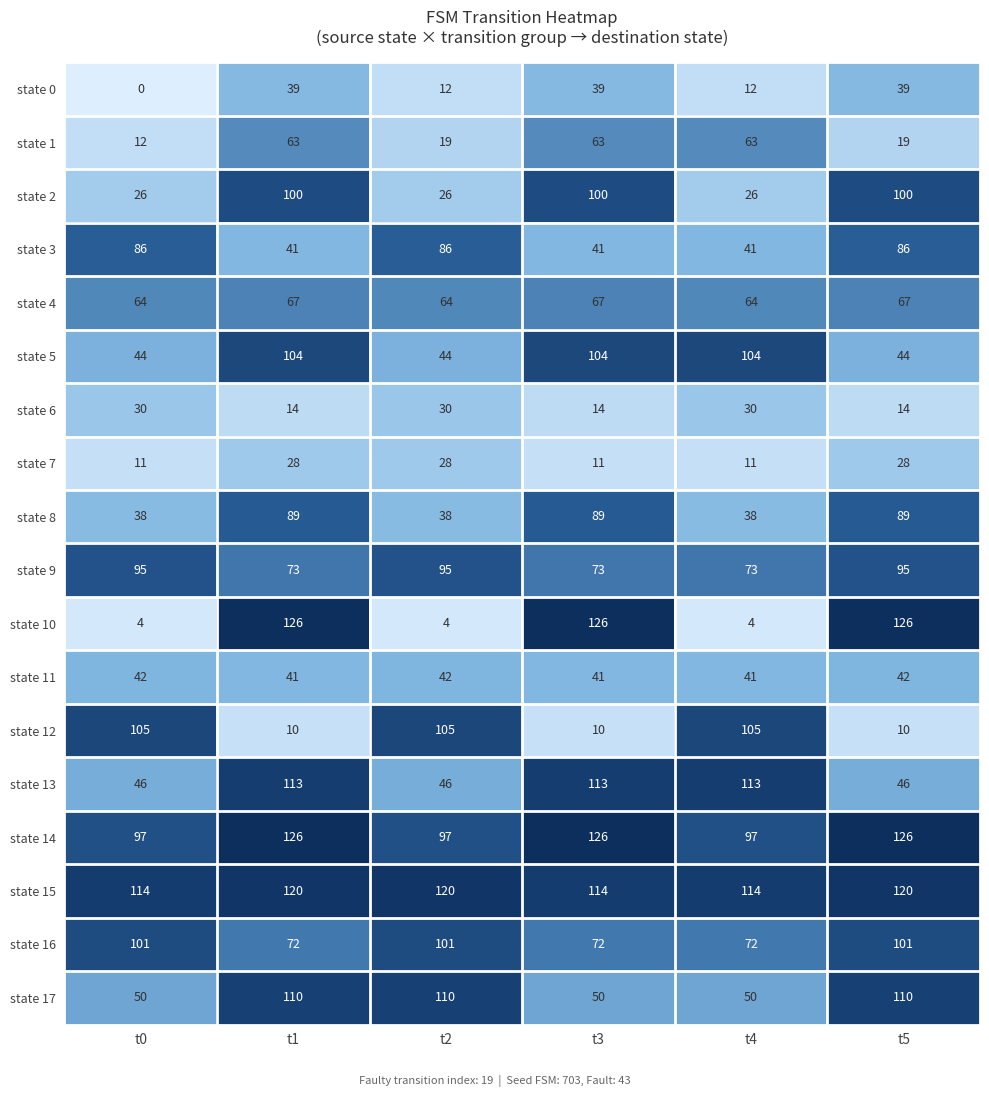

Between t1 and t2, which series saw the biggest shift?

state 10